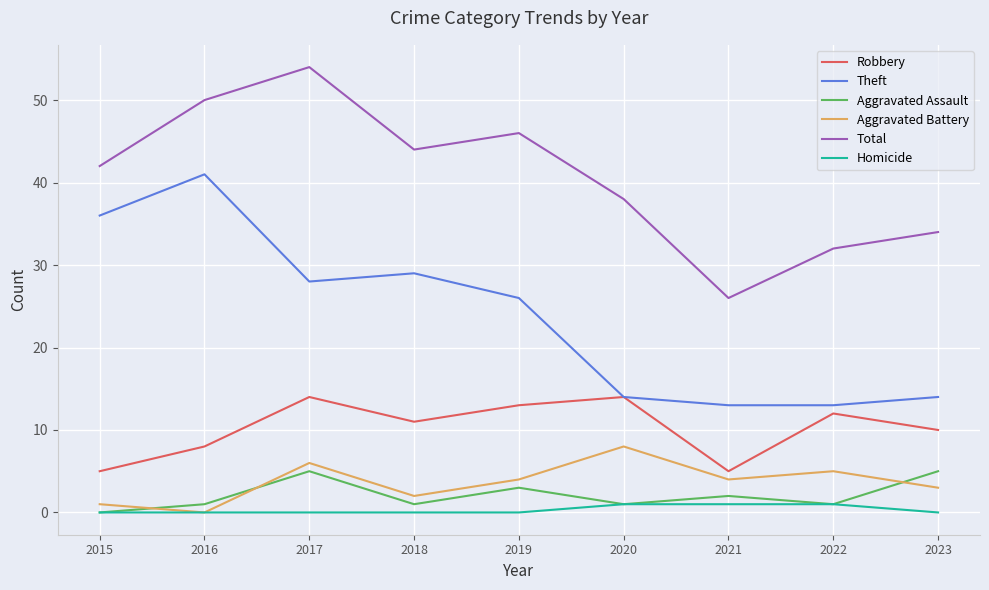

What is the spread (max minus min) of values at 2017?

54